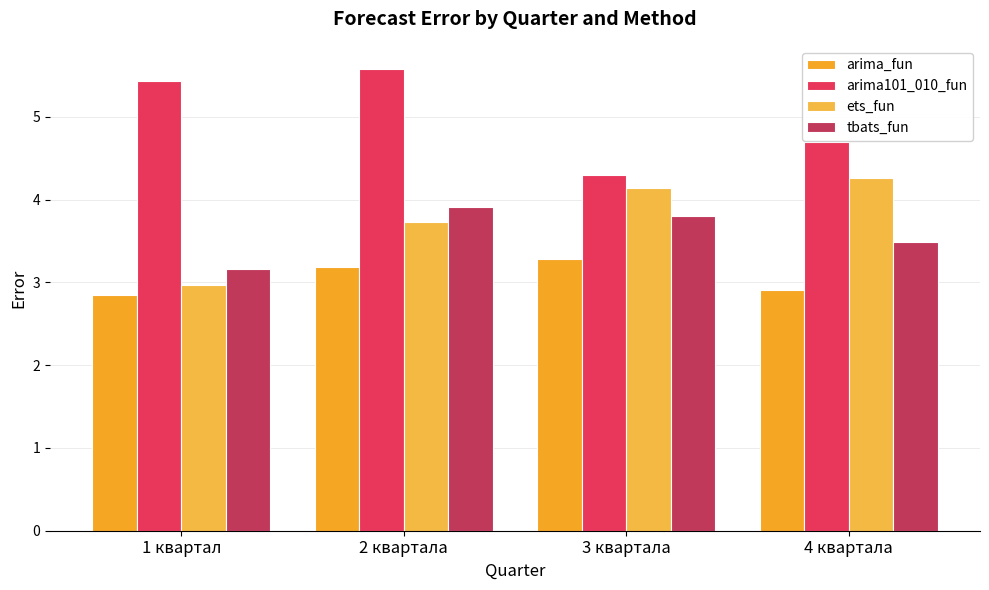

The value of tbats_fun at 1 квартал is 3.2. True or false?

True